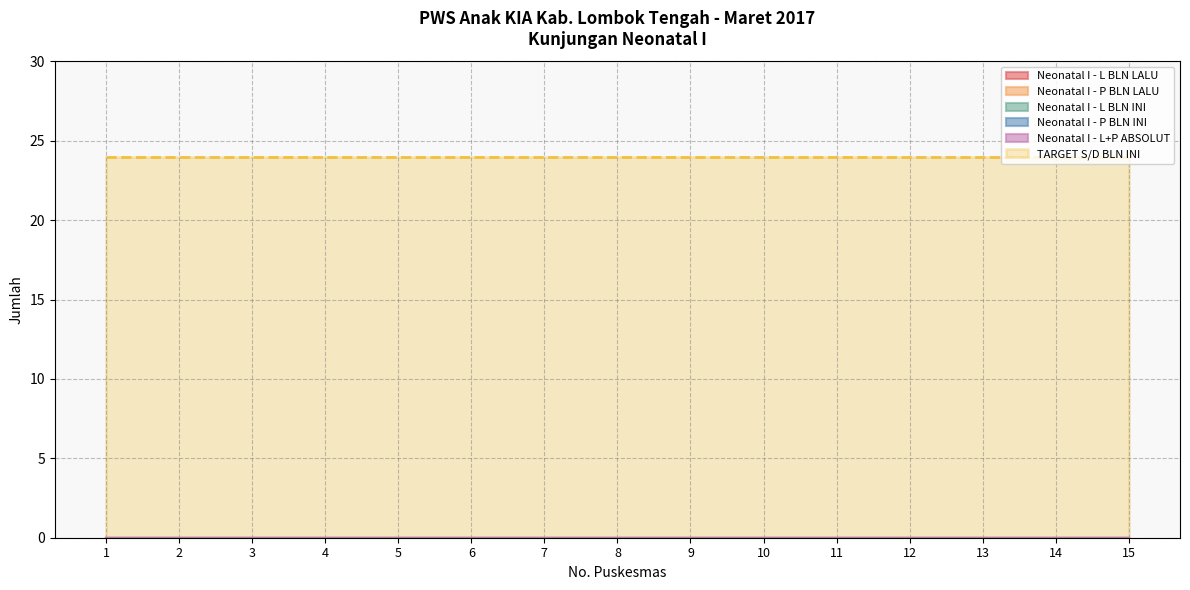

What is the difference between the highest and lowest values at 2?

24